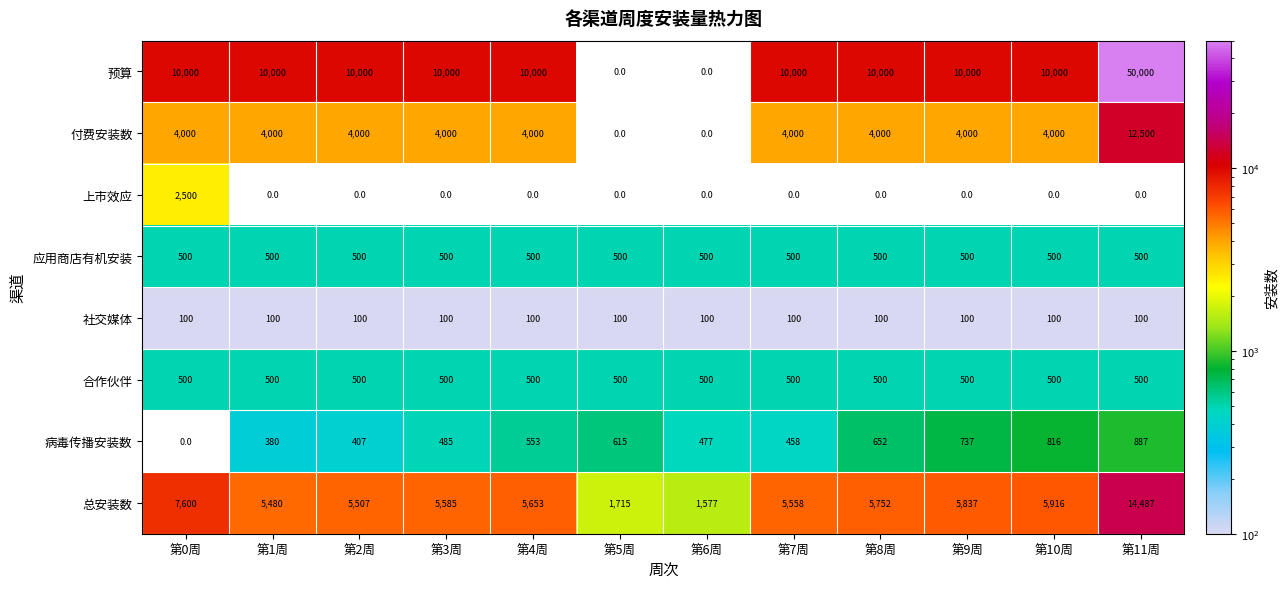

Which label corresponds to the largest value in the chart?

第11周